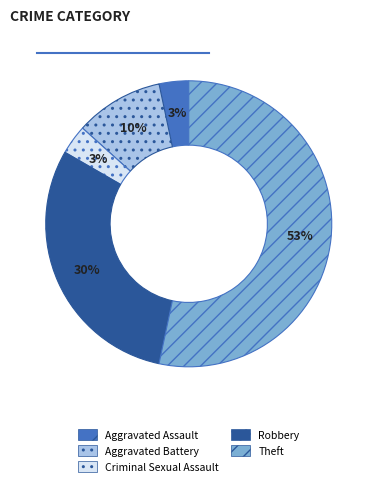

True or false: Criminal Sexual Assault accounts for 3% of the total.

True